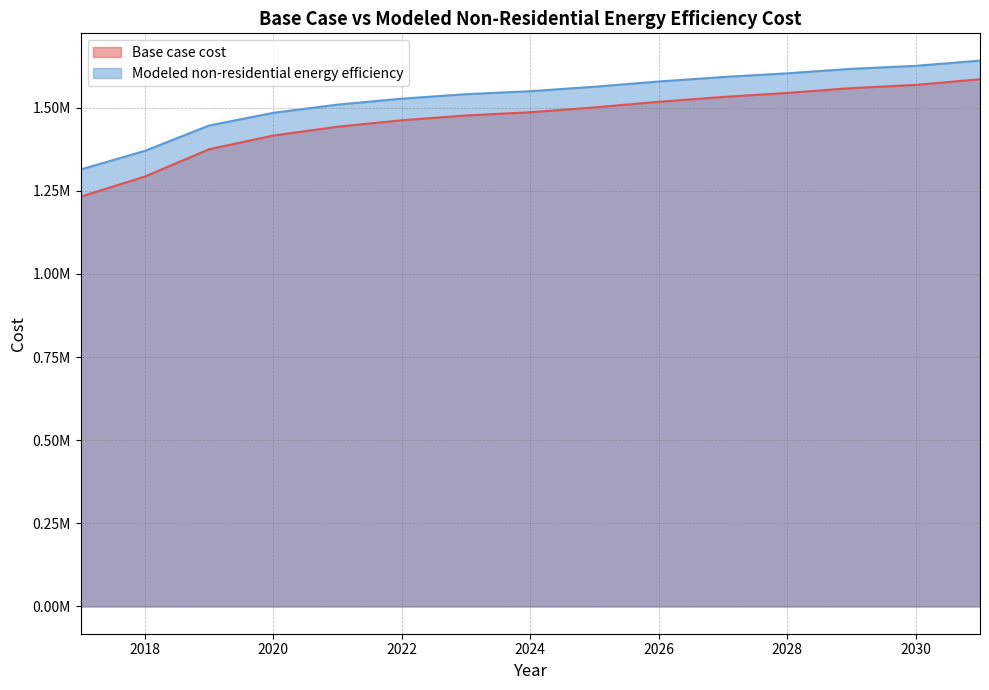

Rank the series at 2028 from highest to lowest value.

Modeled non-residential energy efficiency, Base case cost